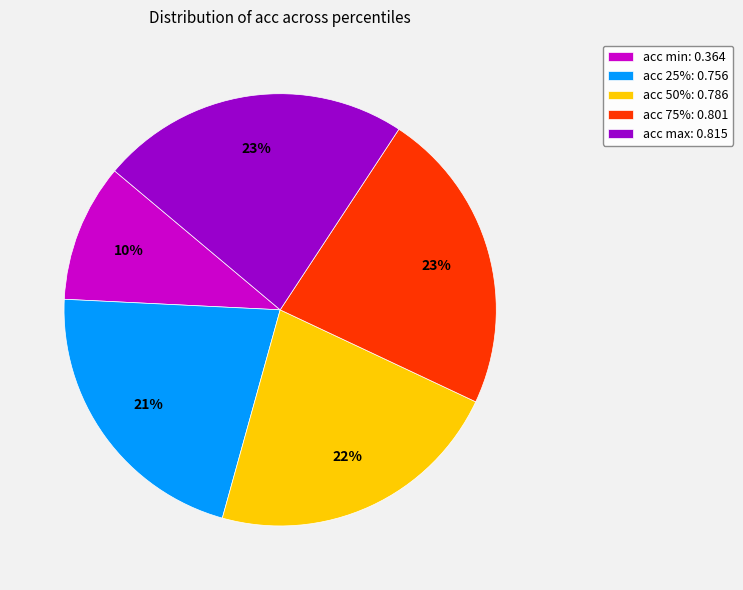

To the nearest percent, what percentage of the pie is acc 75%: 0.801?

23%